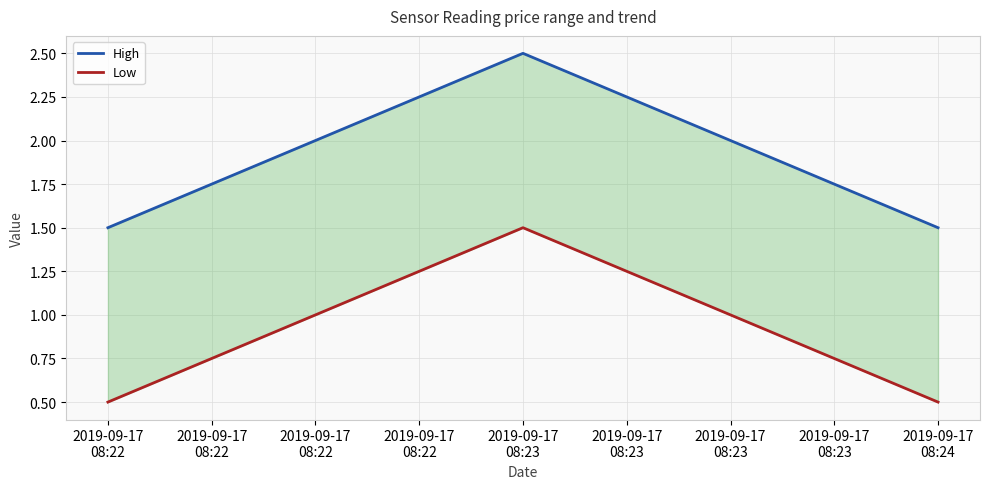

Rank the series by their maximum value, from lowest to highest.

Low, High